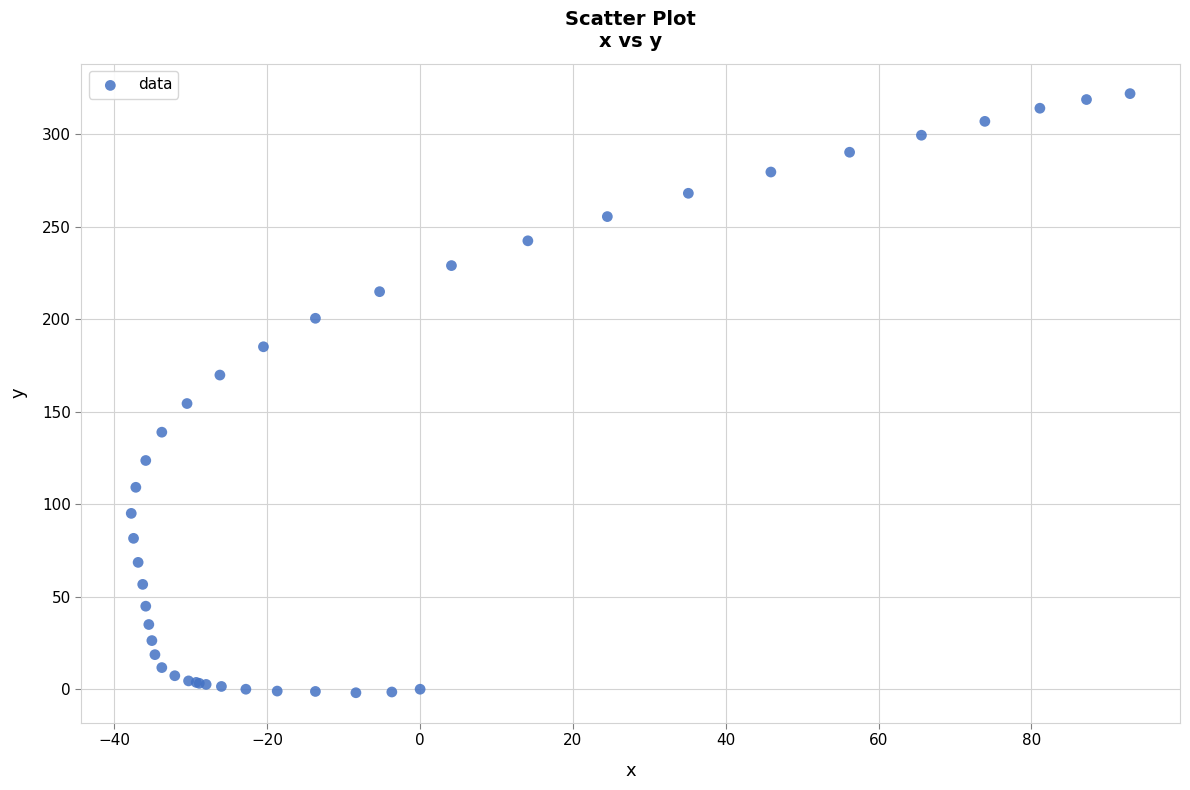

What Y value in the scatter plot is closest to 160?

154.5